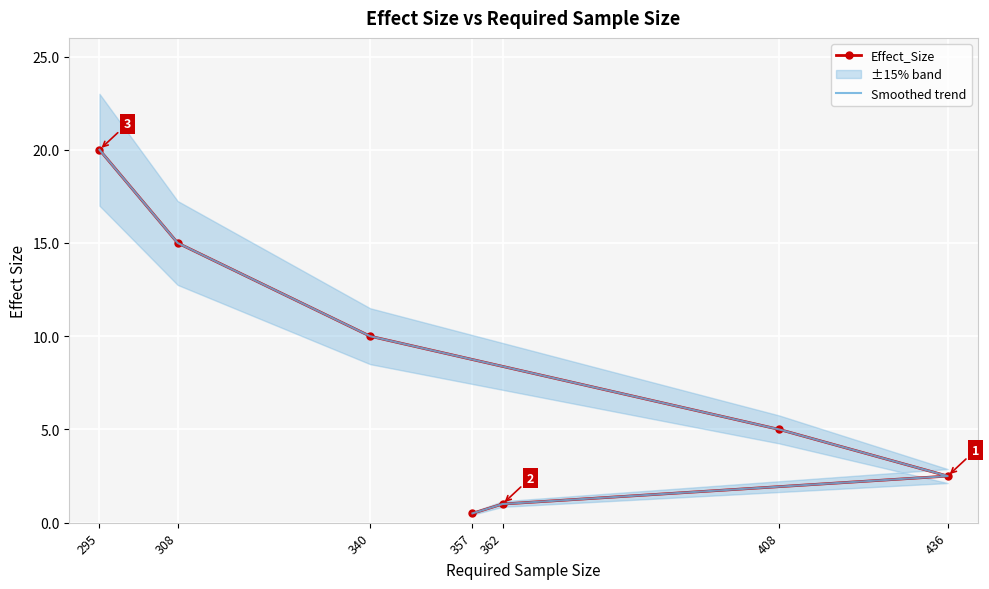

True or false: Effect_Size and Smoothed trend intersect in this chart.

False